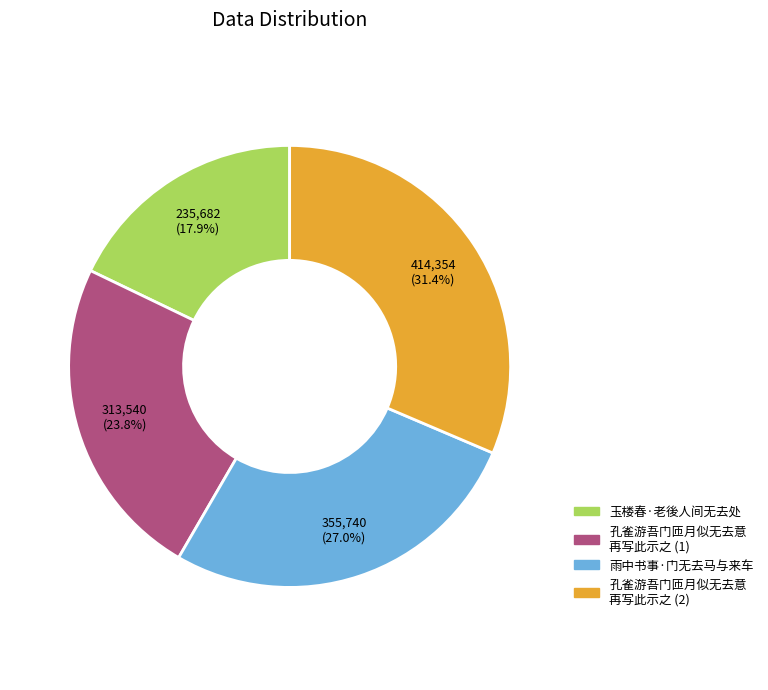

Is there any slice that represents more than half of the pie?

No